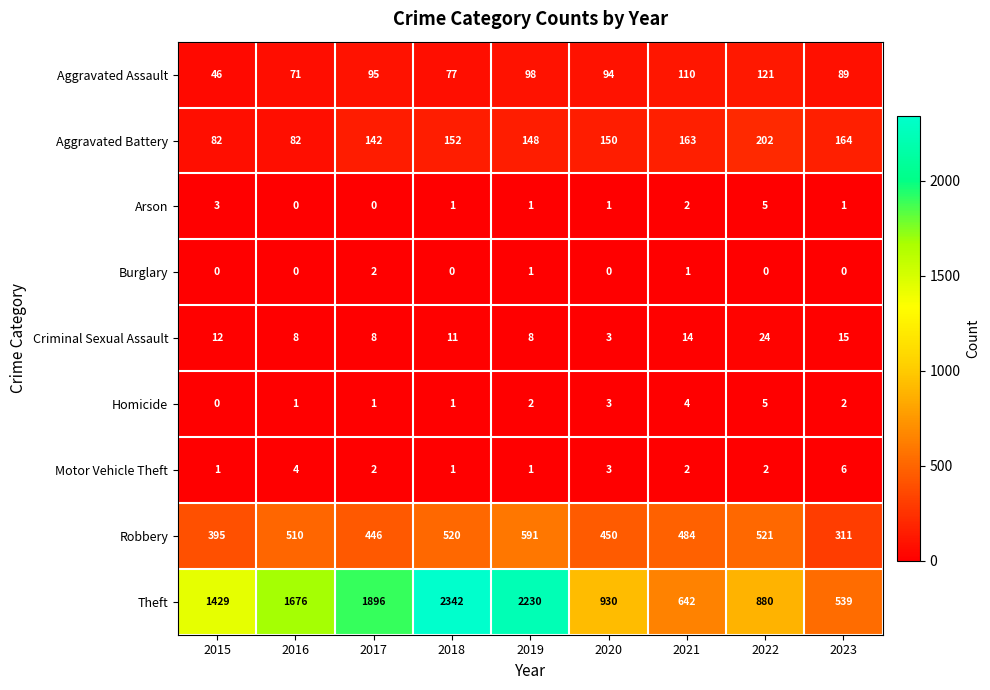

Count the Motor Vehicle Theft values in the range 1 to 3.

7